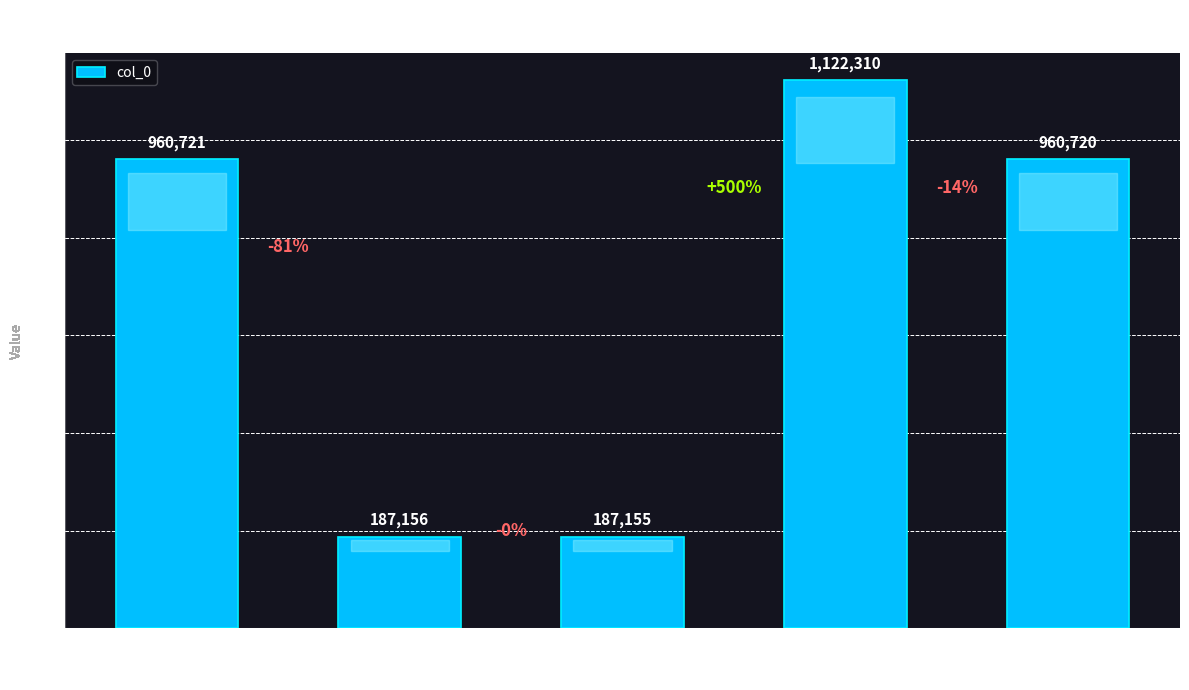

True or false: the data shows 187155 at 赠达斋术士·凤凰池上亦何荣.

True